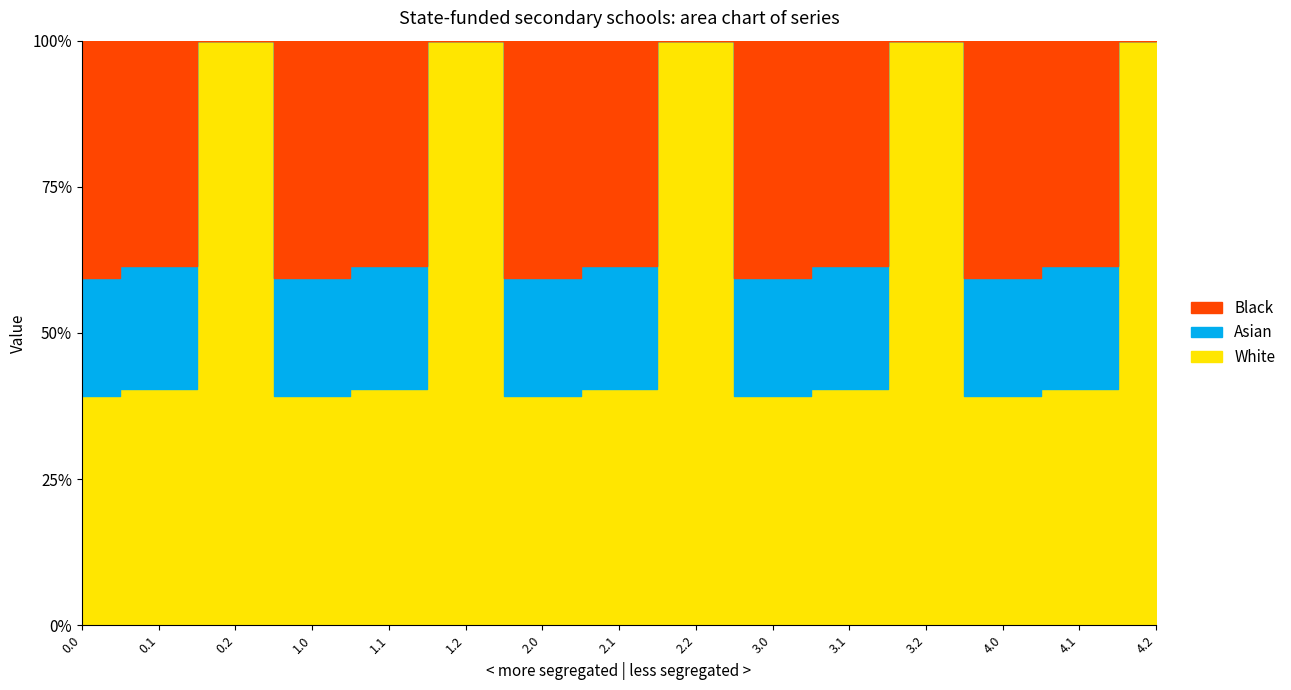

Between 1.2 and 0.1, which is larger?

0.1